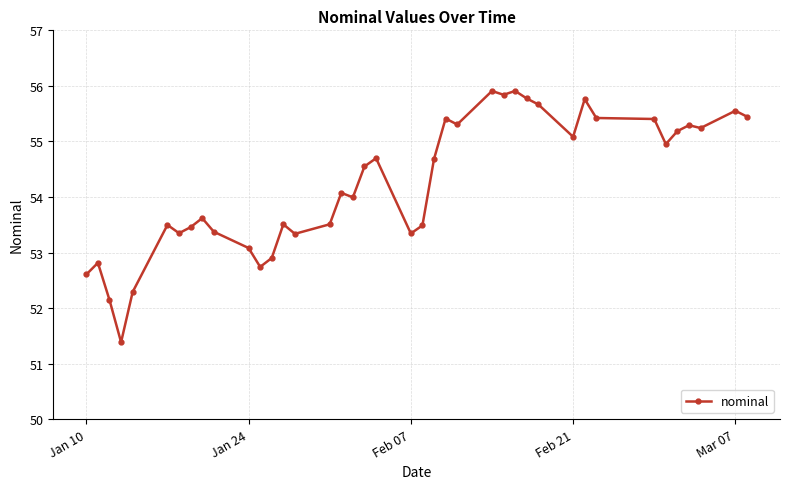

What is the value of the 2nd point from the left?

52.8